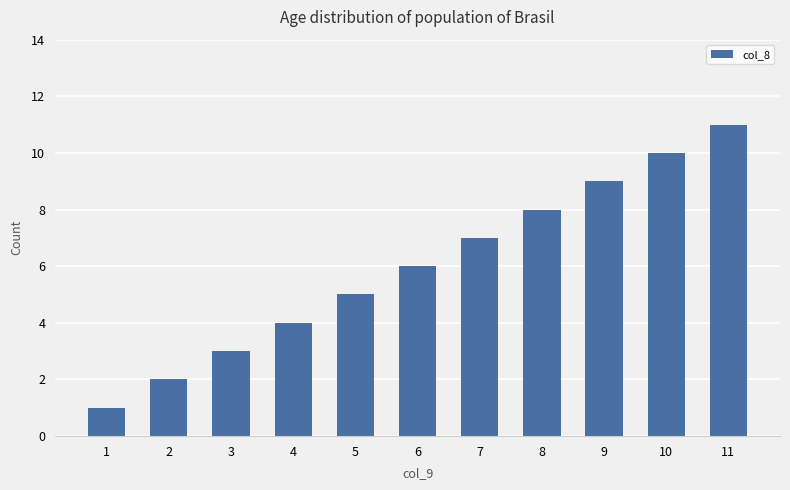

List the labels in order of value, largest first.

11, 10, 9, 8, 7, 6, 5, 4, 3, 2, 1